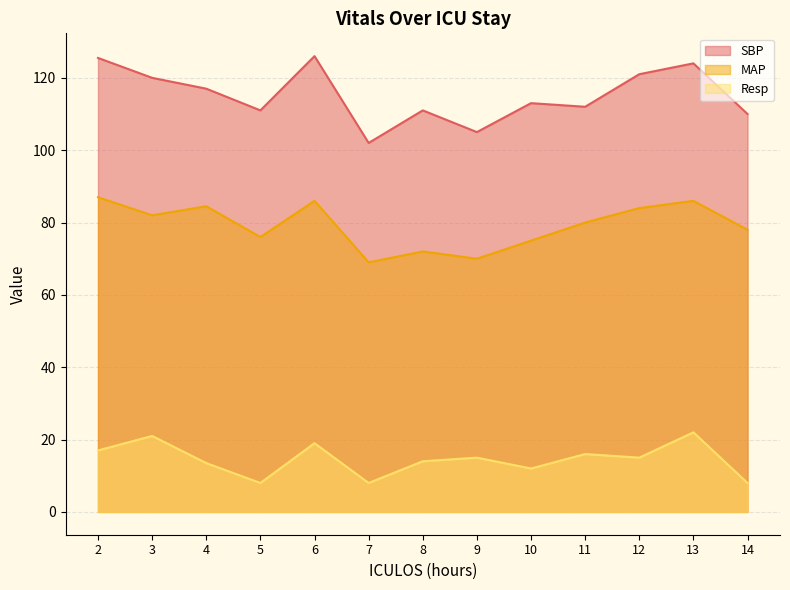

The value of Resp at 9 is 7.5. True or false?

False